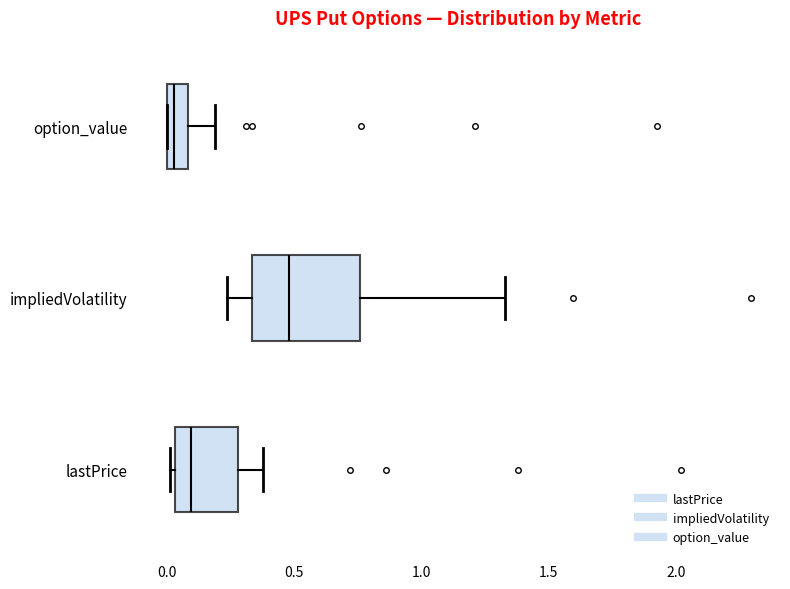

Comparing the boxes themselves (not the whiskers), which one is the widest?

impliedVolatility